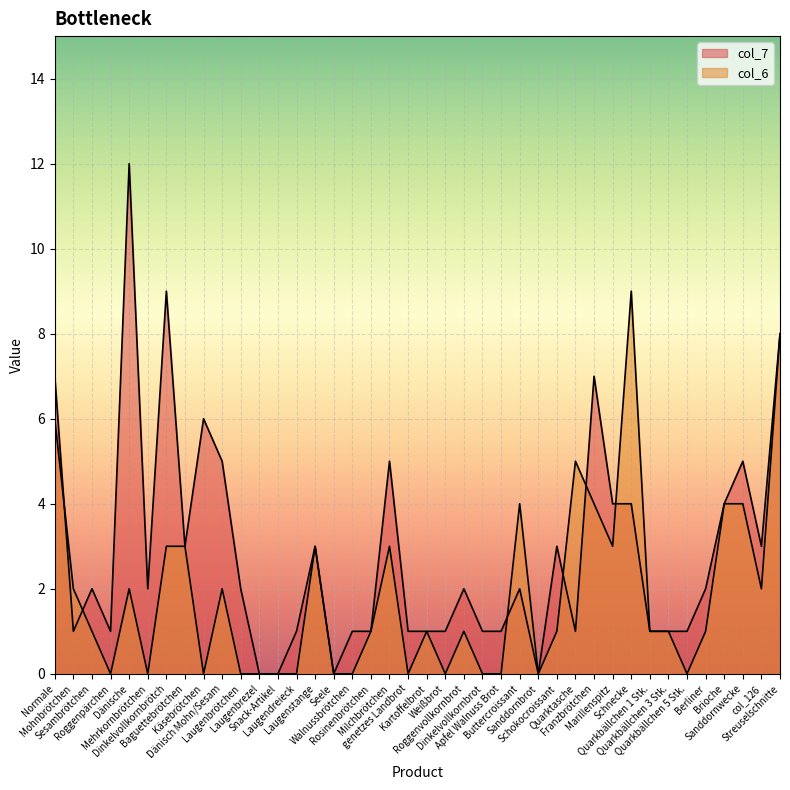

True or false: col_7 and col_6 cross at least once.

True